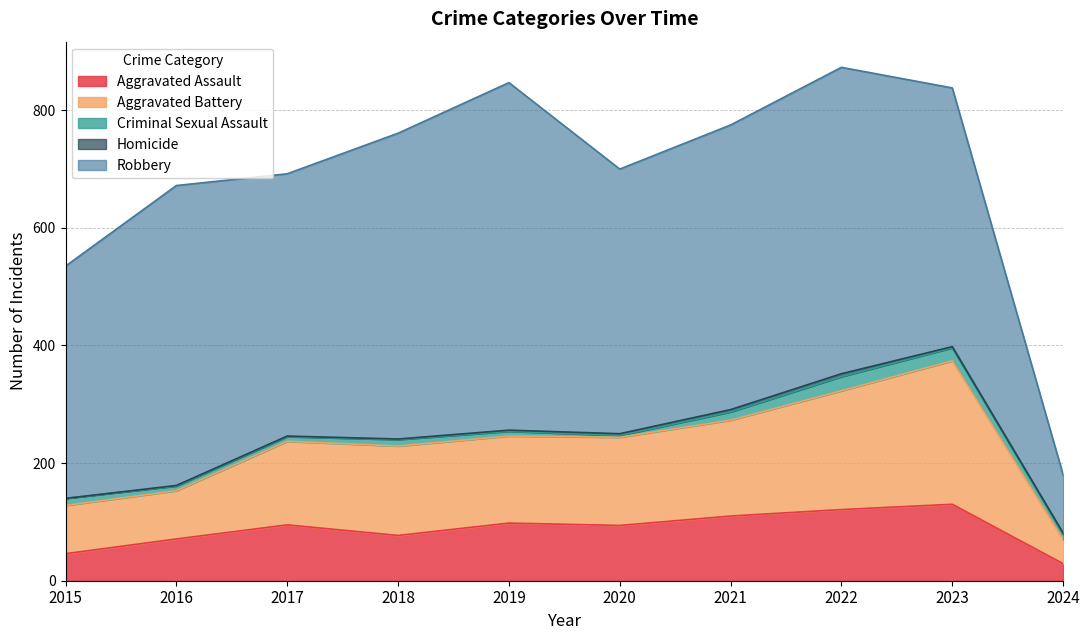

What is the difference between the maximum and minimum values in the Robbery series?

492